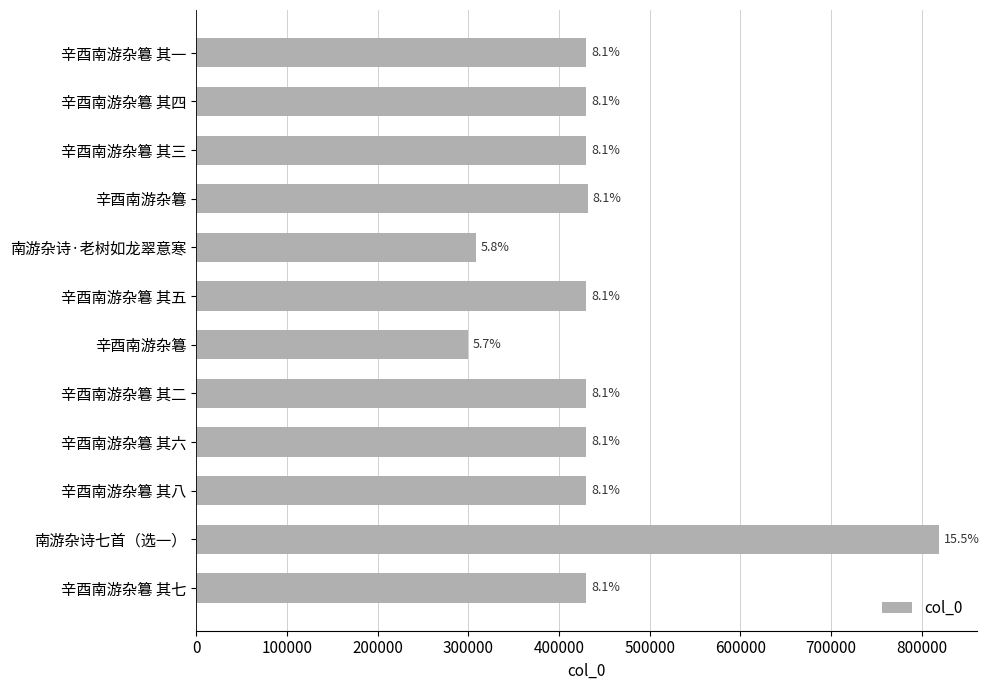

How many bars are there in total?

12